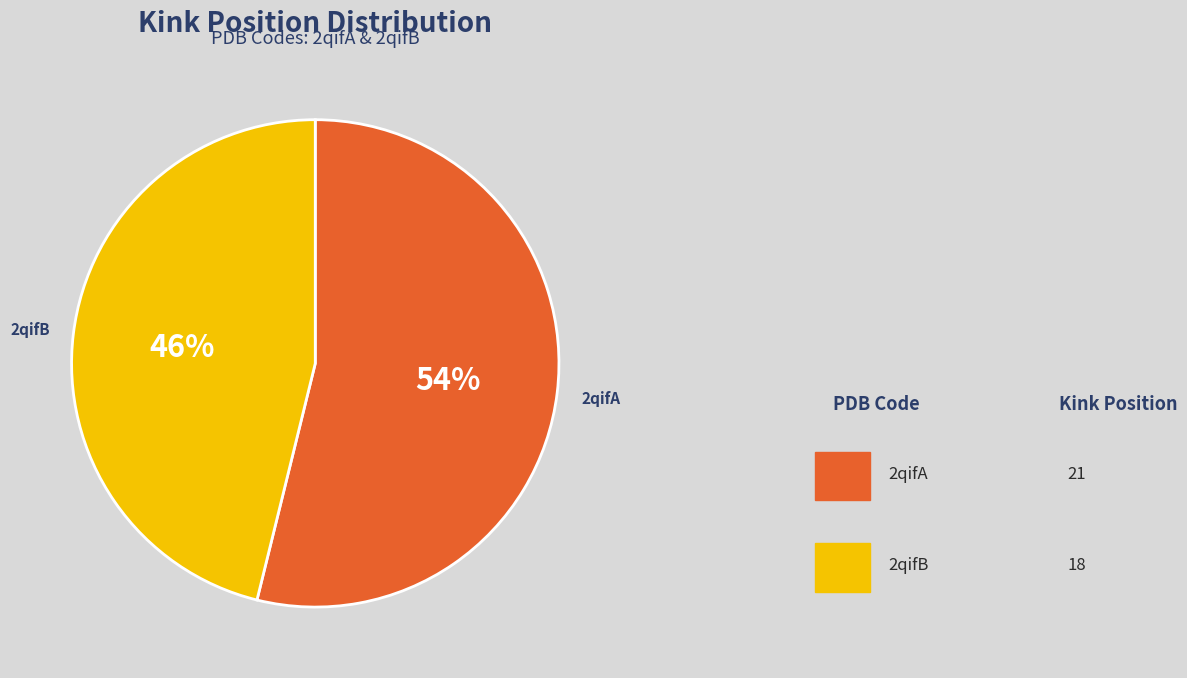

To the nearest percent, what is the difference between the largest and smallest slice percentages?

8%